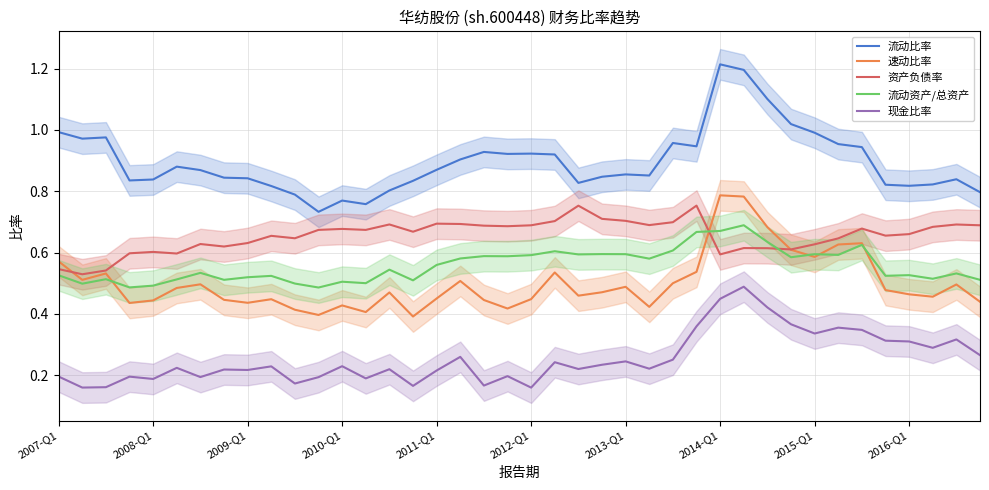

How many intersections are there between 资产负债率 and 速动比率?

3